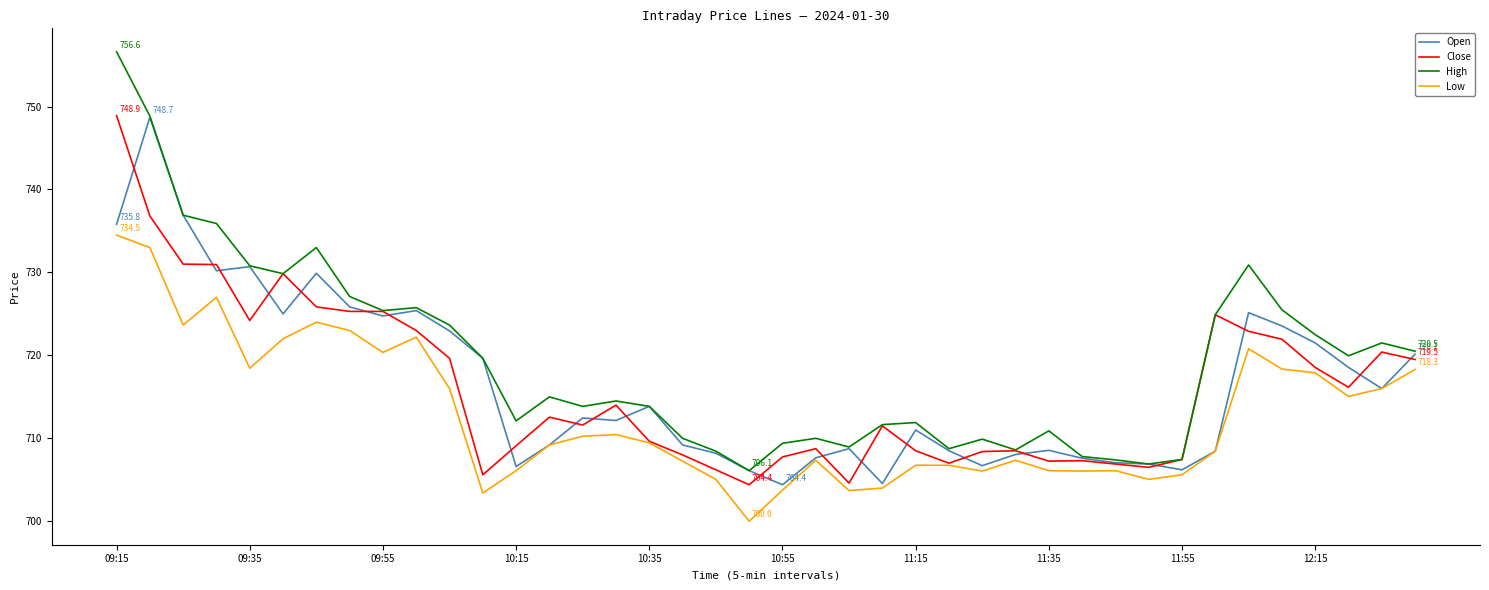

What is the highest value of the High series?

756.6